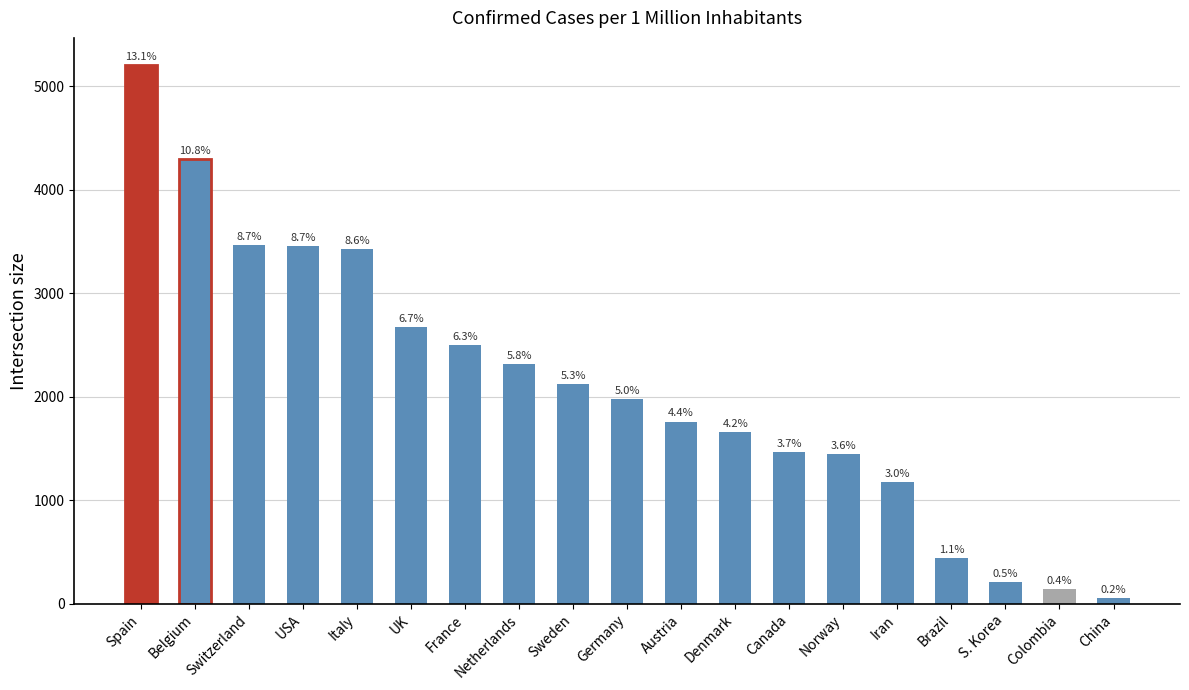

How many bars are there in total?

19